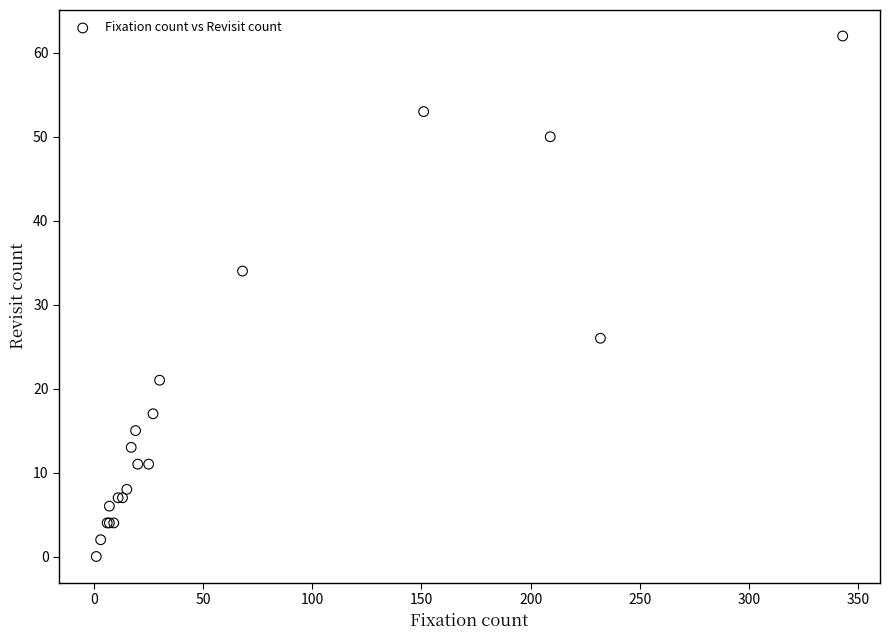

What Y value in the scatter plot is closest to 31?

34